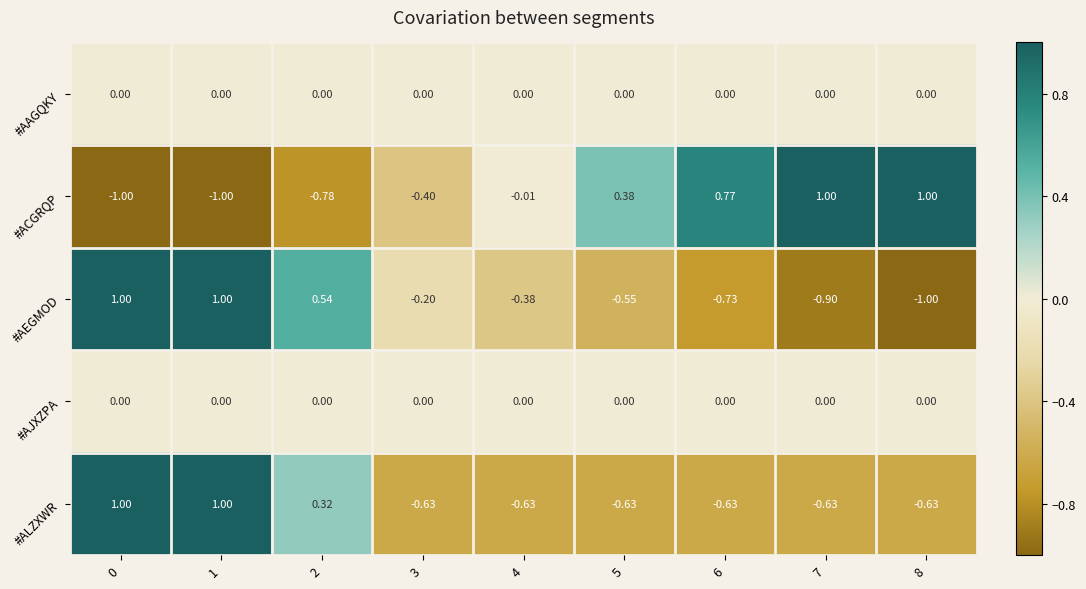

Between 5 and 7, which series saw the biggest shift?

#ACGRQP